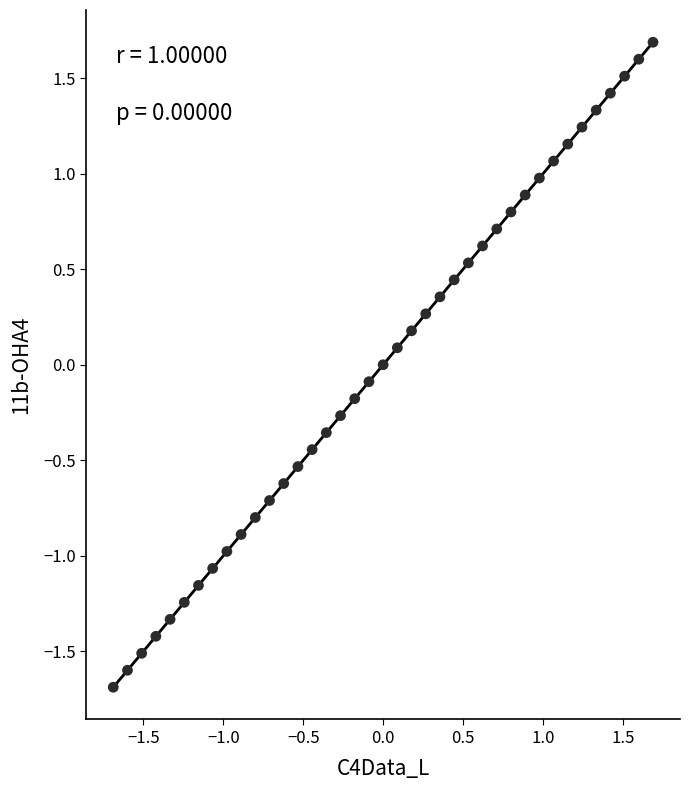

What is the range of Y values (max minus min)?

3.4